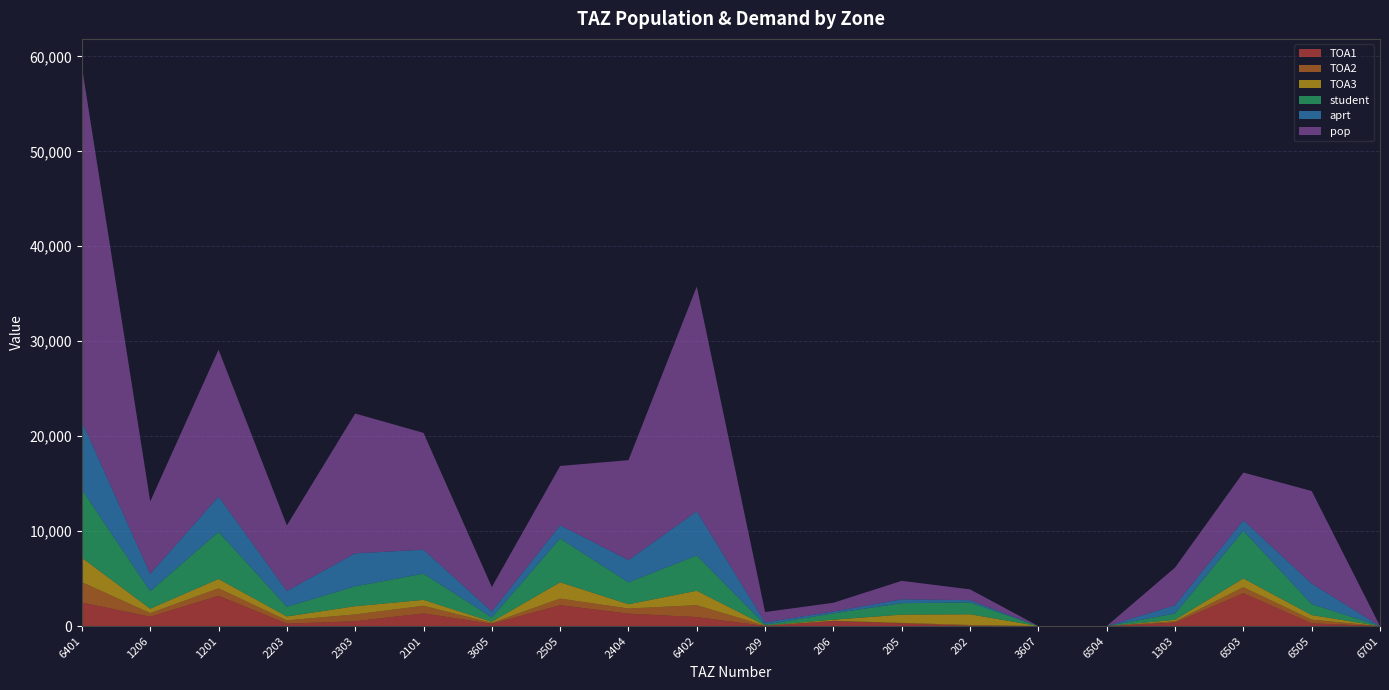

Reading left to right, list all the values displayed in this chart.

TOA1: 2473.7	989.5	3189.0	258.1	508.1	1333.3	238.3	2201.7	1309.0	945.8	17.1	522.0	271.0	17.8	0.0	0.0	365.2	3459.0	286.2	0.0
TOA2: 2147.8	372.3	781.8	343.4	716.7	801.0	95.7	691.0	536.5	1254.5	24.6	29.6	63.9	94.0	0.0	0.0	130.0	629.0	385.2	0.0
TOA3: 2569.1	470.3	987.4	412.9	867.4	623.9	121.2	1719.0	455.3	1518.0	32.9	119.0	871.0	1130.0	0.0	0.0	162.7	930.0	485.8	0.0
student: 7190.6	1832.1	4958.2	1014.4	2092.2	2758.2	455.2	4611.7	2300.8	3718.3	74.6	670.6	1205.9	1241.8	0.0	0.0	658.0	5018.0	1157.1	0.0
aprt: 7177.0	1830.5	3732.3	1670.5	3476.0	2529.4	630.5	1406.5	2352.2	4660.9	236.5	194.4	409.8	245.1	0.0	0.0	880.5	1115.1	2165.4	0.0
pop: 37340.3	7627.2	15455.9	6901.1	14724.9	12300.4	2569.0	6231.2	10517.2	23659.2	1089.3	918.9	1940.8	1135.2	0.0	0.0	3962.1	5018.0	9744.5	0.0